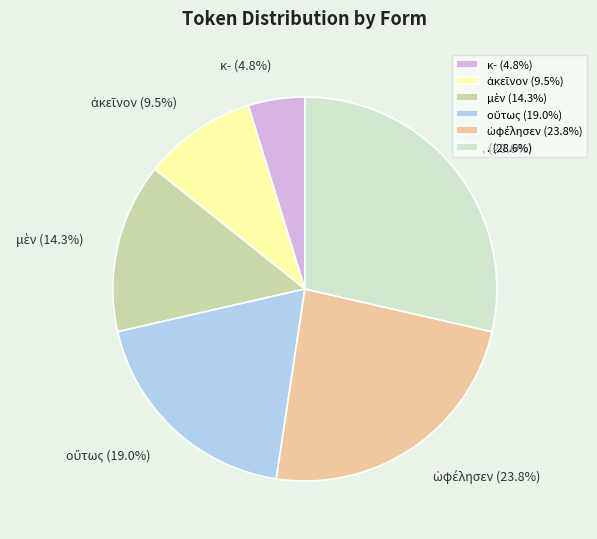

Which category has the biggest portion of the pie?

.